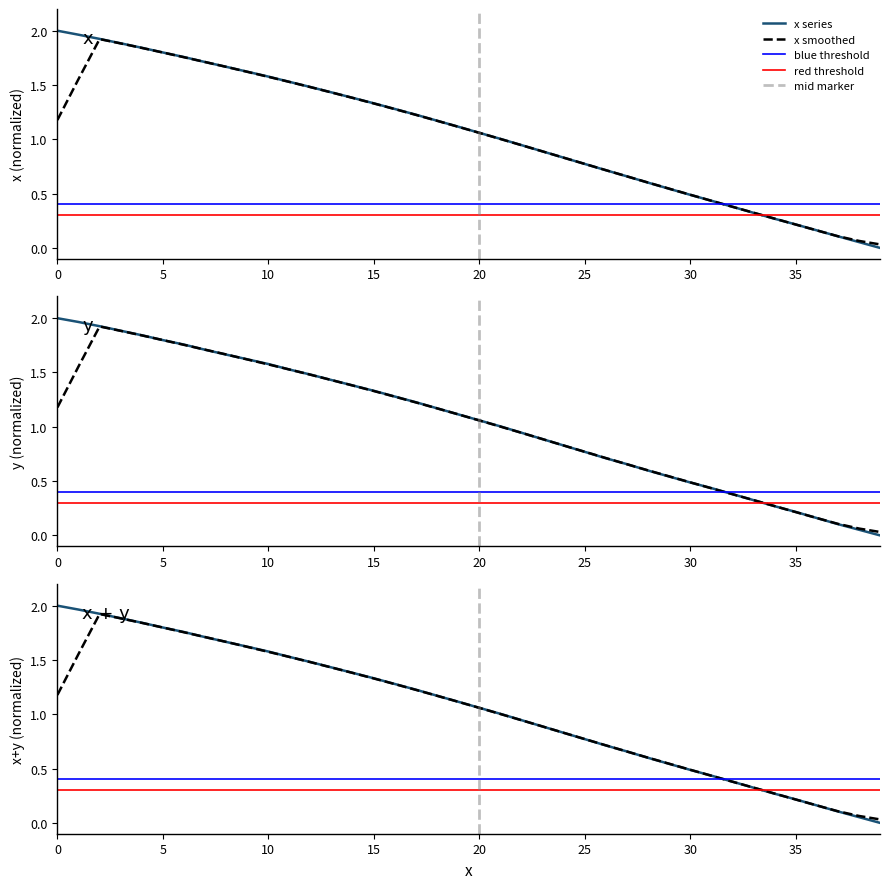

What is the difference between the maximum and minimum values in the y series?

2.0